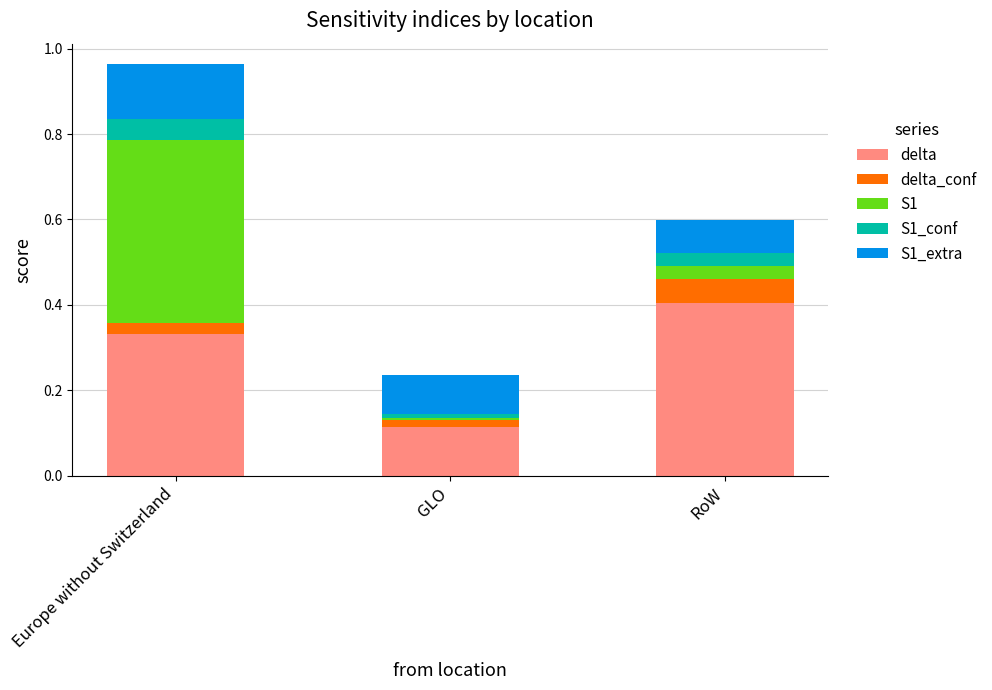

Is it true that delta equals 0.2 at GLO?

False